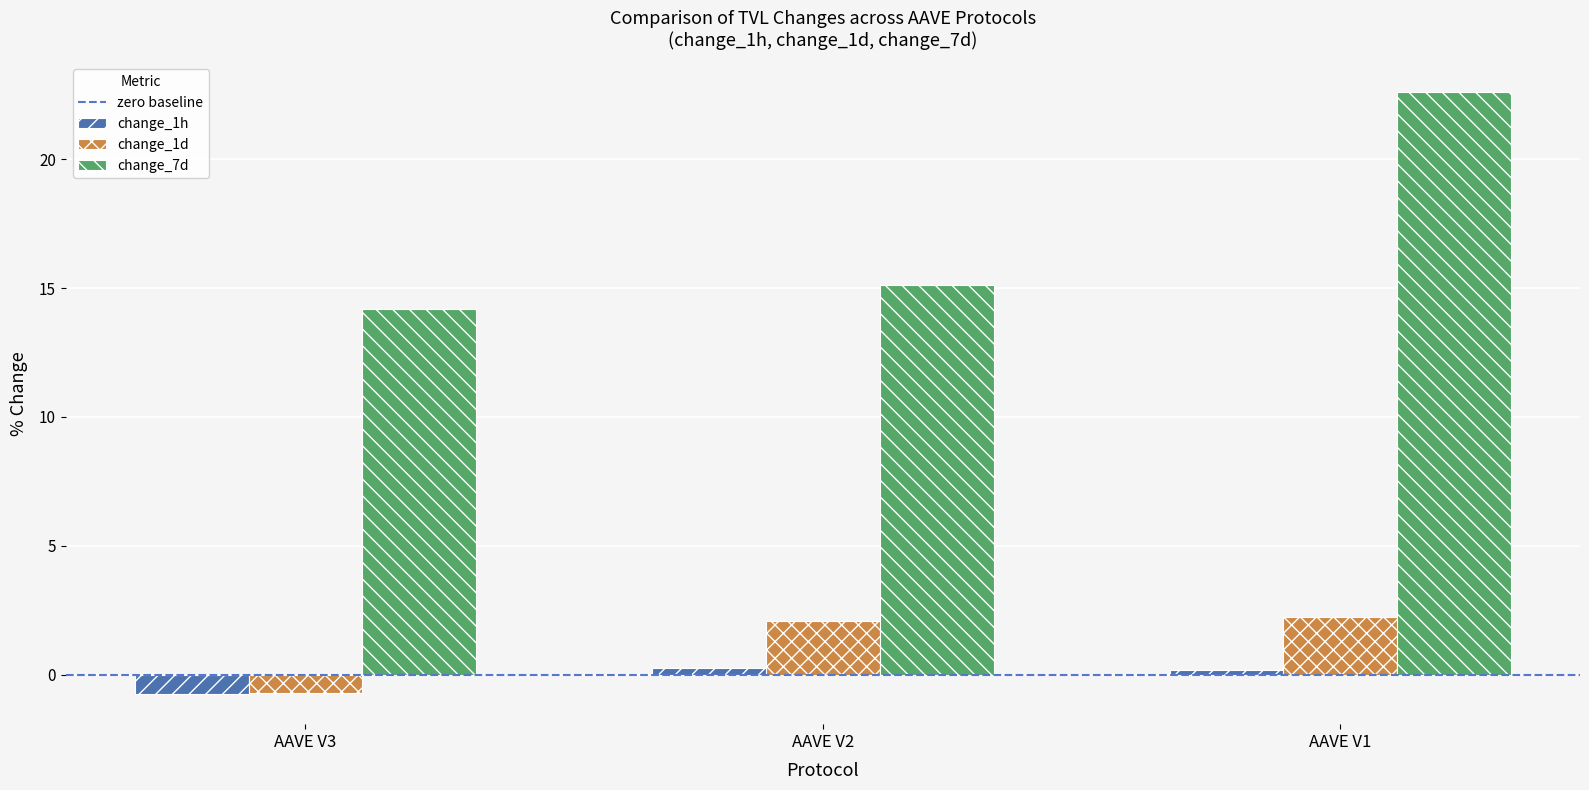

Which category has the lowest value across all series?

AAVE V3